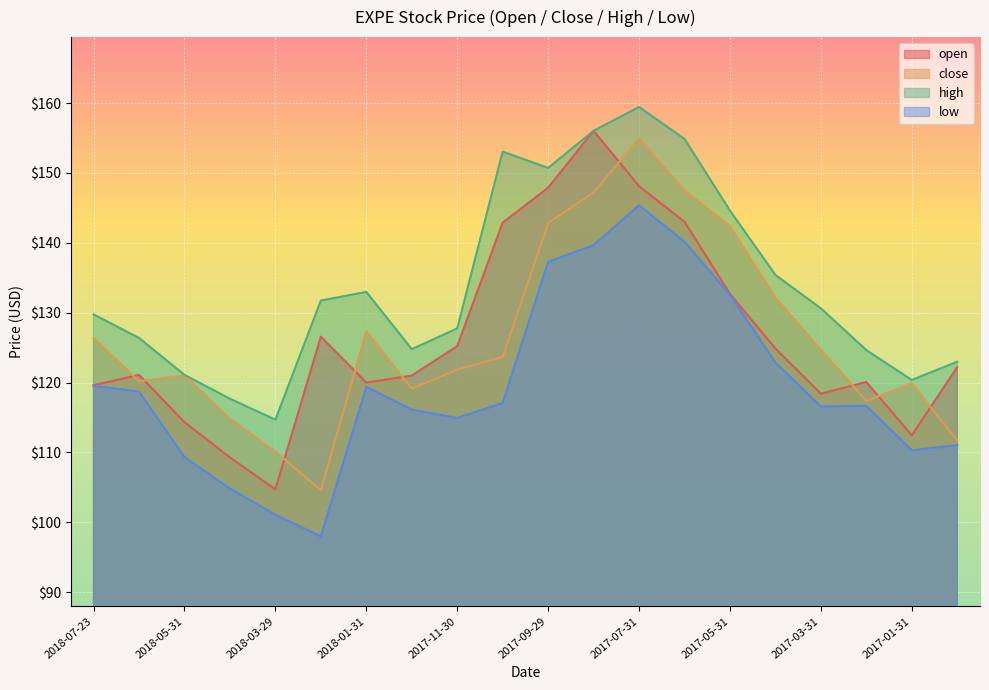

True or false: low and high cross at least once.

False